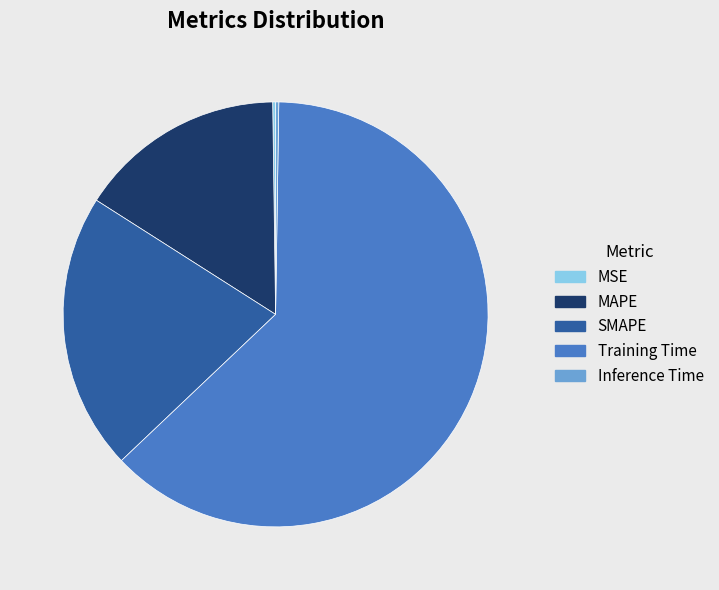

Do SMAPE and Training Time together represent more than half of the pie?

Yes